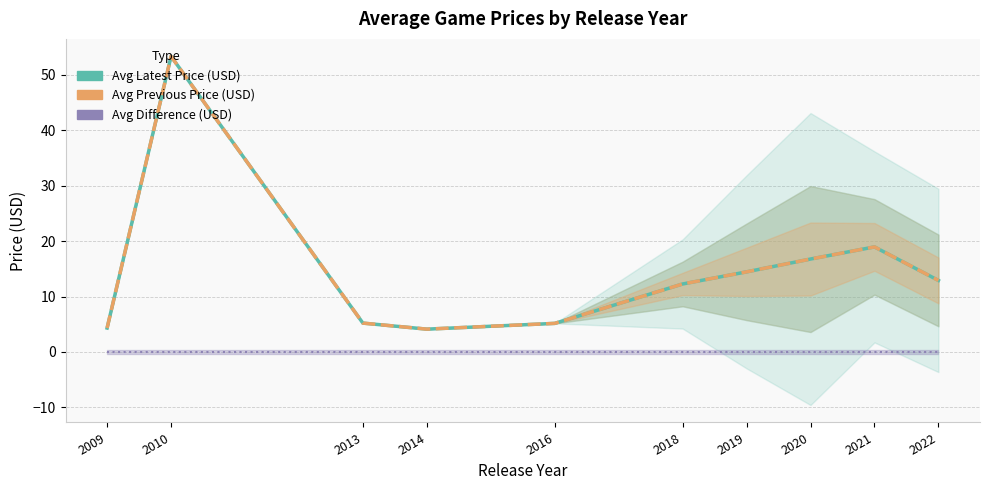

Which label corresponds to the largest value in the chart?

2010